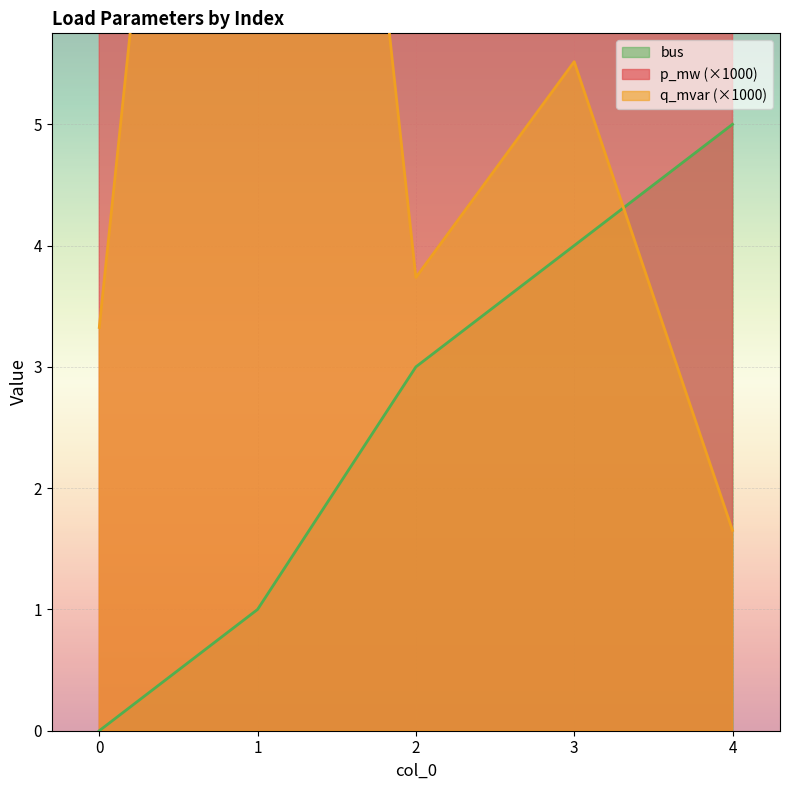

Rank the series at 1 from lowest to highest value.

bus, q_mvar, p_mw